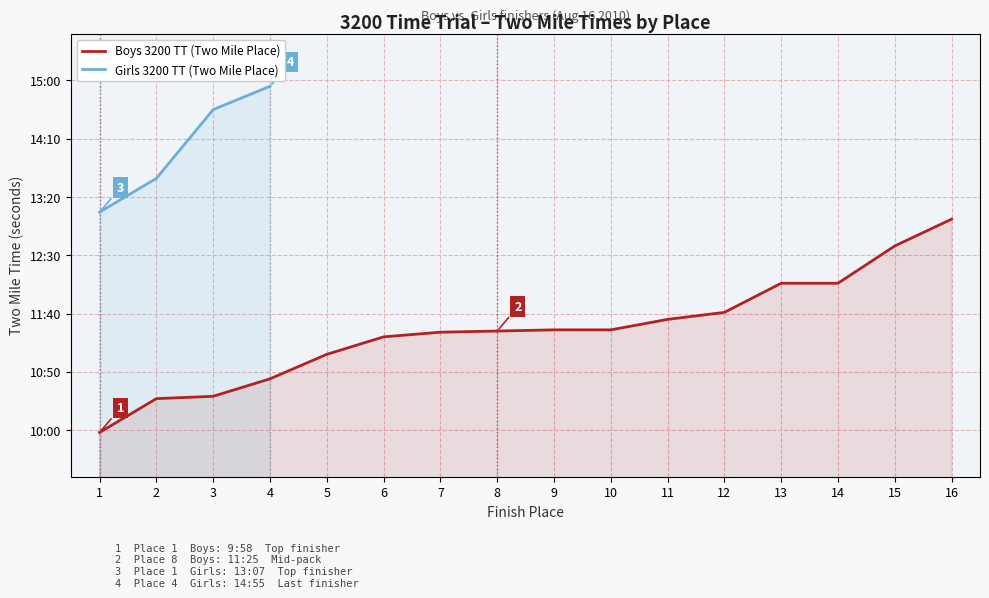

What is the ratio of the value at 3 to the value at 1?

1.1